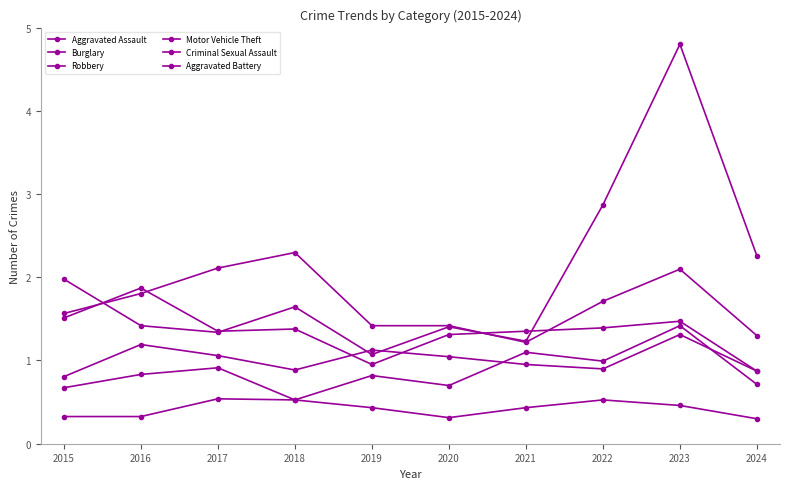

Reading left to right, list all the values displayed in this chart.

Aggravated Assault: 2015=0.7	2016=0.8	2017=0.9	2018=0.5	2019=0.8	2020=0.7	2021=1.1	2022=1.0	2023=1.4	2024=0.7
Burglary: 2015=1.6	2016=1.8	2017=2.1	2018=2.3	2019=1.4	2020=1.4	2021=1.2	2022=1.7	2023=2.1	2024=1.3
Robbery: 2015=1.5	2016=1.9	2017=1.4	2018=1.4	2019=1.0	2020=1.3	2021=1.4	2022=1.4	2023=1.5	2024=0.9
Motor Vehicle Theft: 2015=2.0	2016=1.4	2017=1.3	2018=1.6	2019=1.1	2020=1.4	2021=1.2	2022=2.9	2023=4.8	2024=2.3
Criminal Sexual Assault: 2015=0.3	2016=0.3	2017=0.5	2018=0.5	2019=0.4	2020=0.3	2021=0.4	2022=0.5	2023=0.5	2024=0.3
Aggravated Battery: 2015=0.8	2016=1.2	2017=1.1	2018=0.9	2019=1.1	2020=1.0	2021=1.0	2022=0.9	2023=1.3	2024=0.9